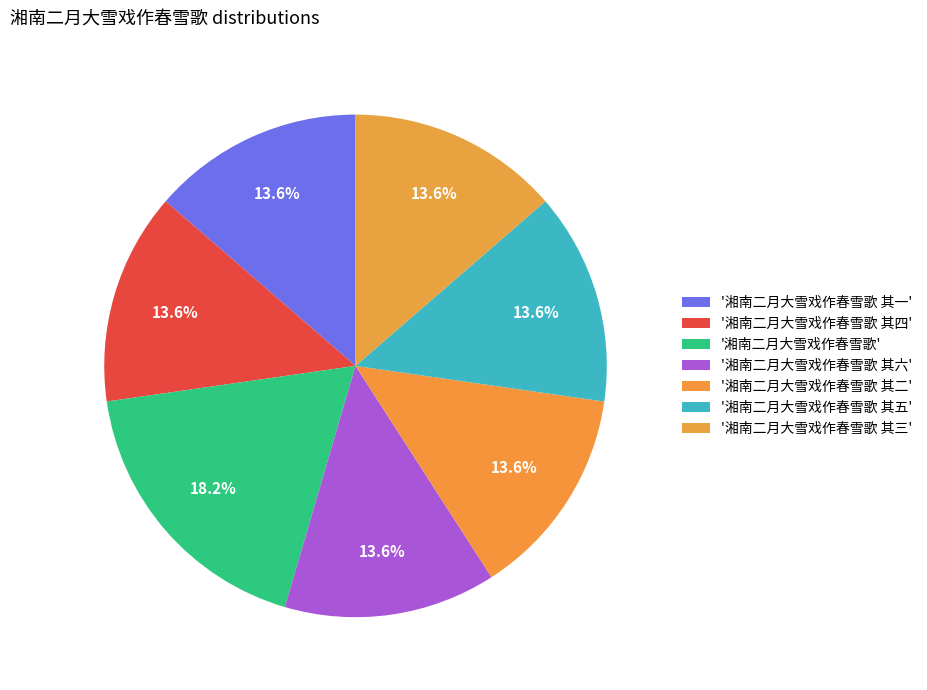

To the nearest percent, what is the difference between the largest and smallest slice percentages?

5%